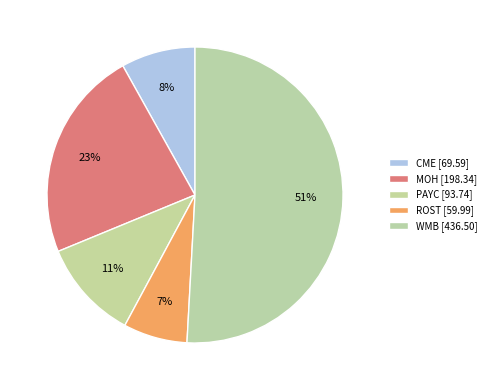

How many segments does this pie chart have?

5